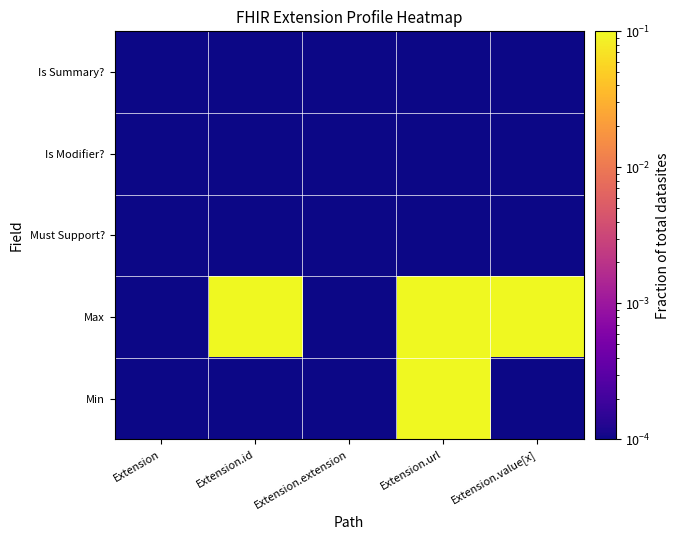

What is the total value across all series at Extension.url?

2.0